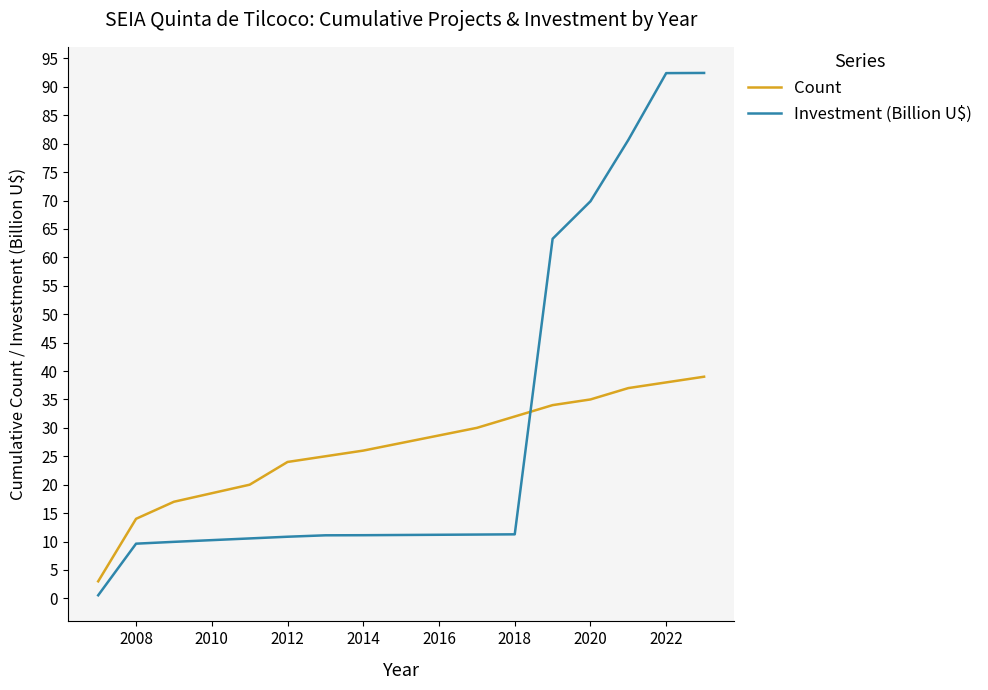

List the series in order of their peak value, lowest first.

Count, Investment (Billion U$)